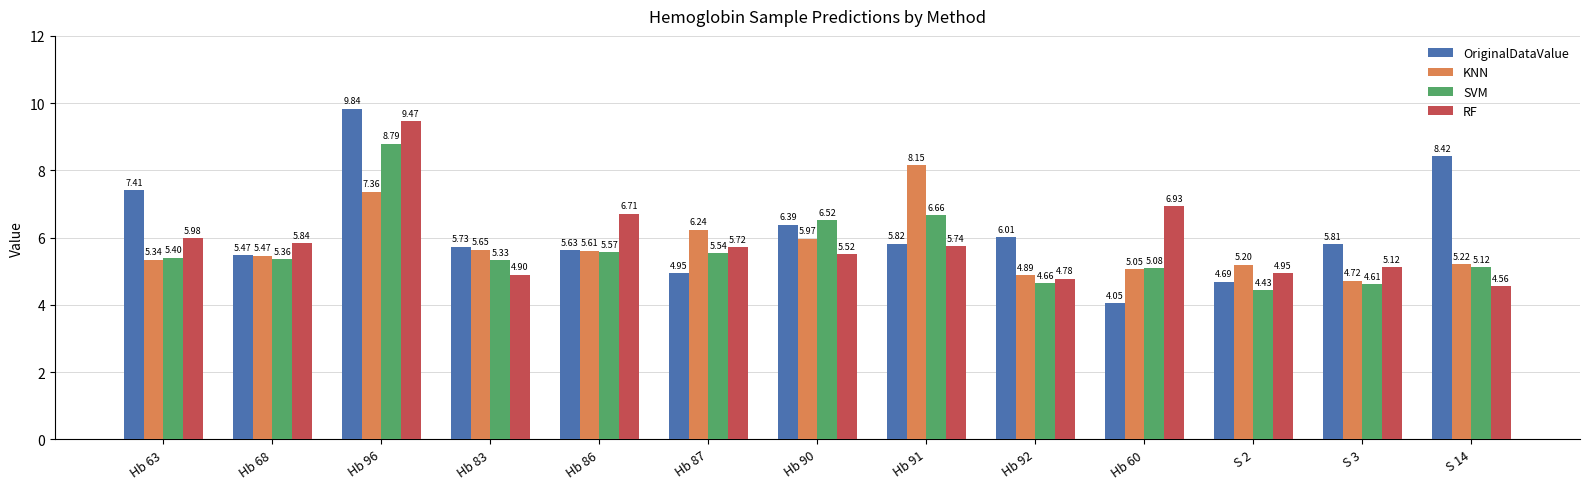

How many data points in RF are less than 5?

4